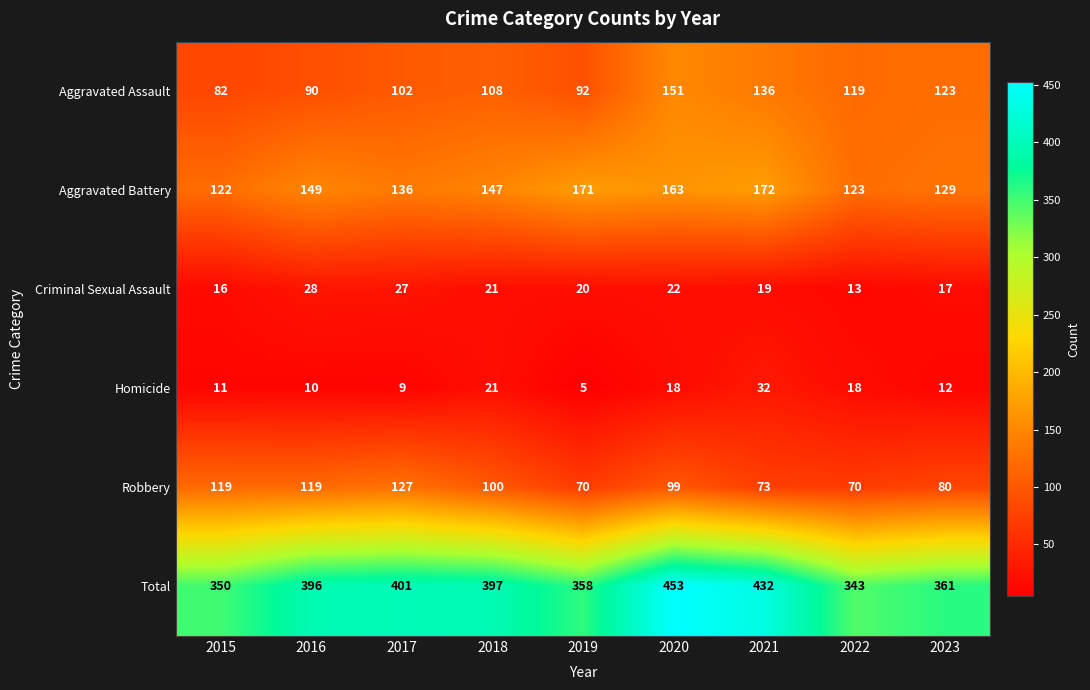

True or false: Homicide has a value of 50 at 2021.

False